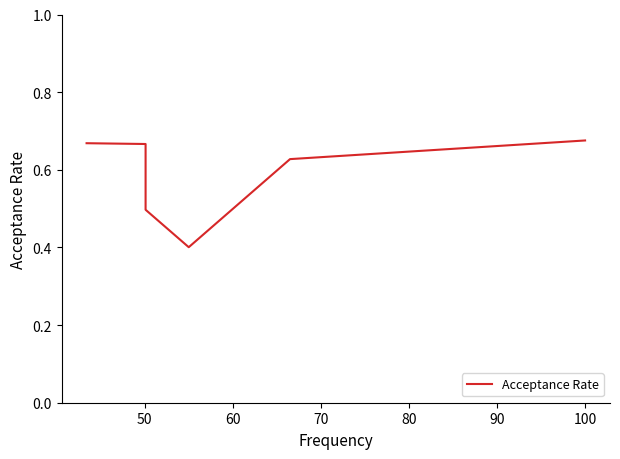

True or false: the data has more than 2 interior local peaks.

False